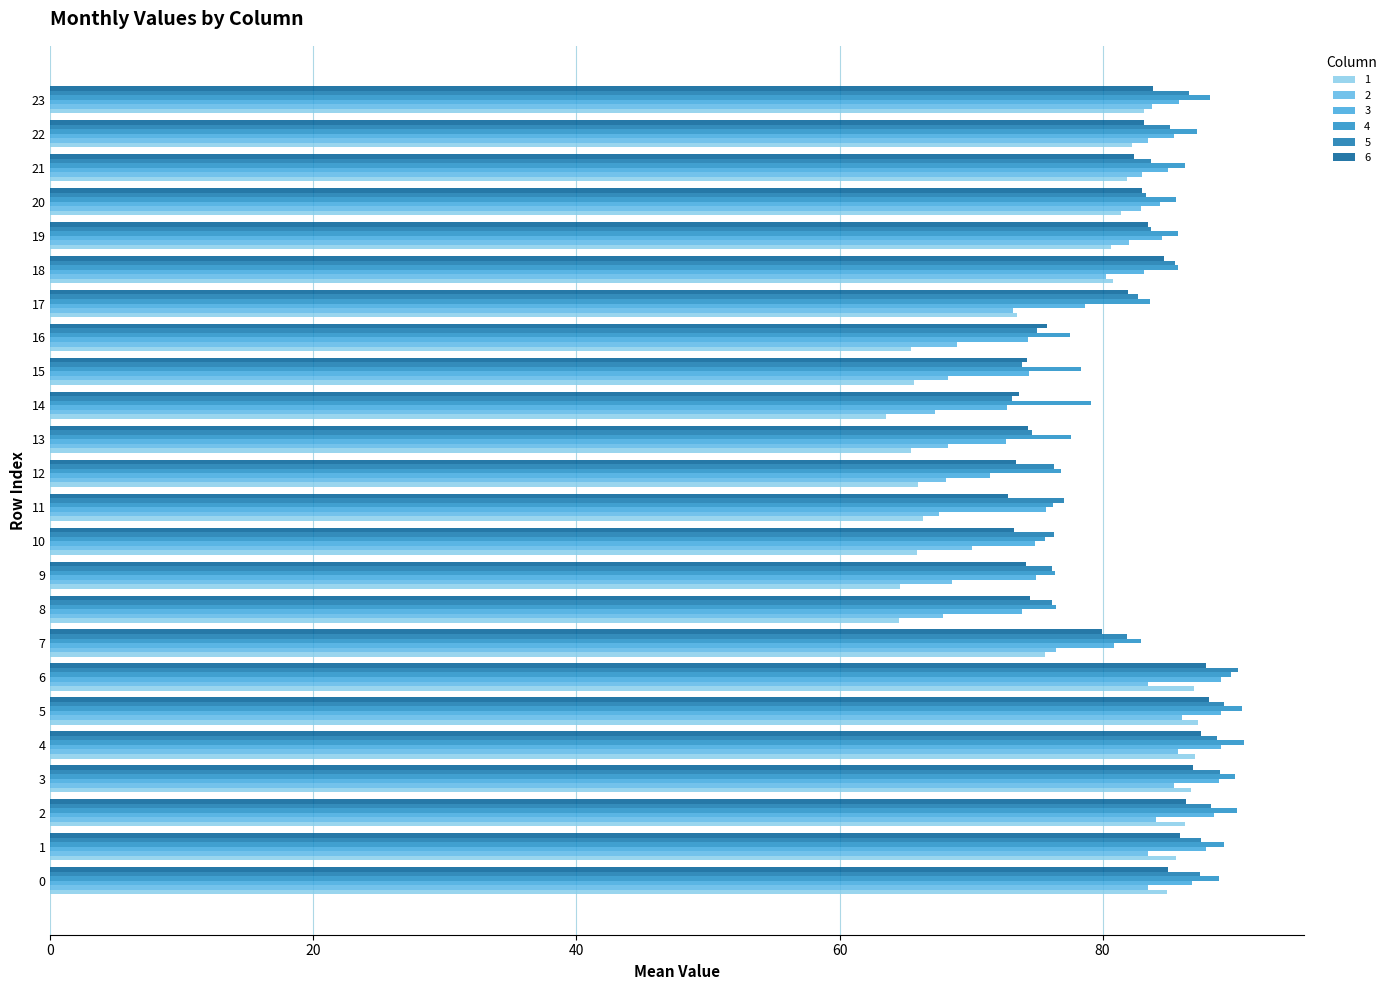

Which category has the highest value in the 1 series?

5